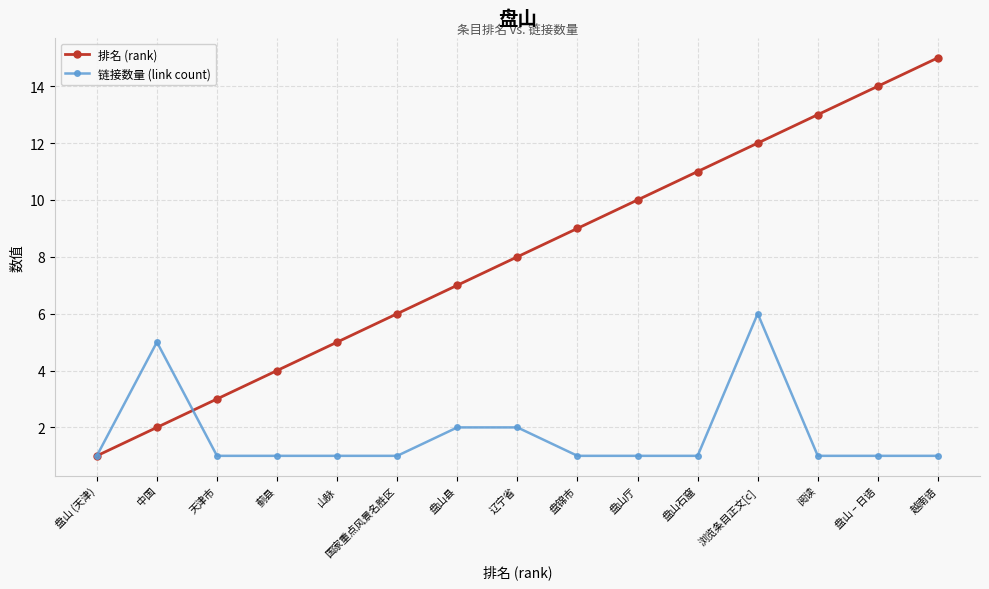

What is the label of the 8th point from the right?

辽宁省